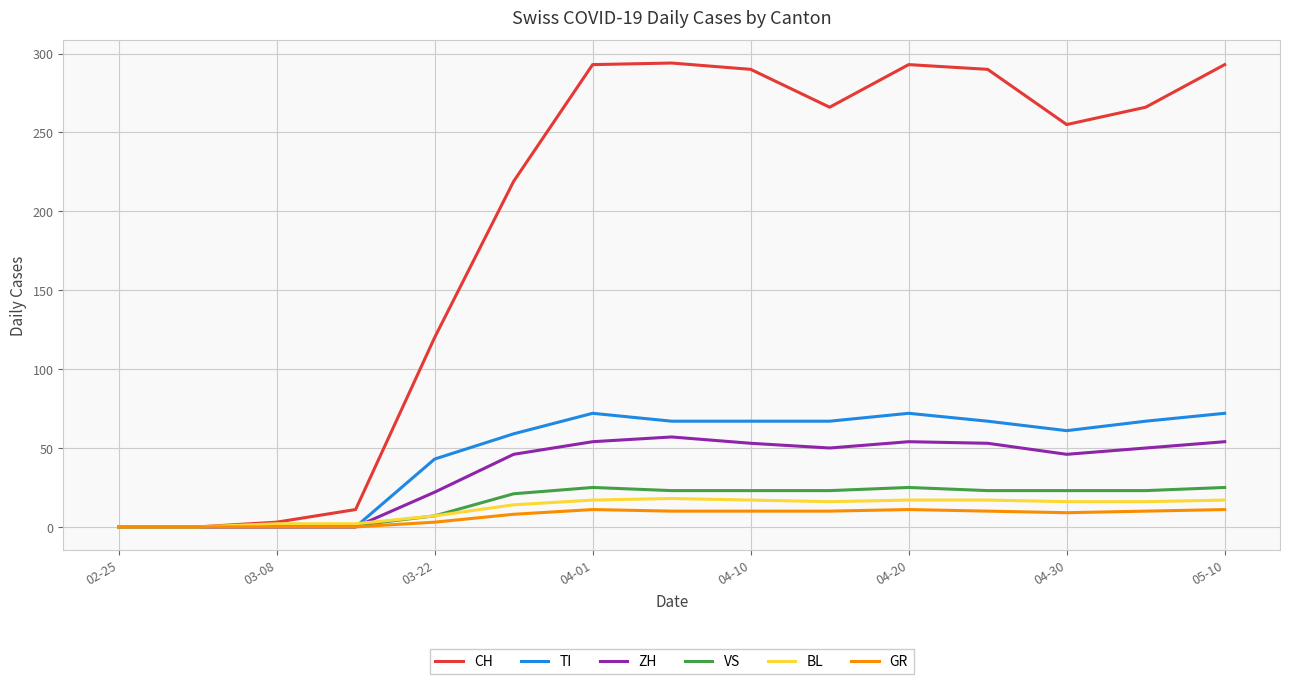

Which series has the largest total across all categories?

CH